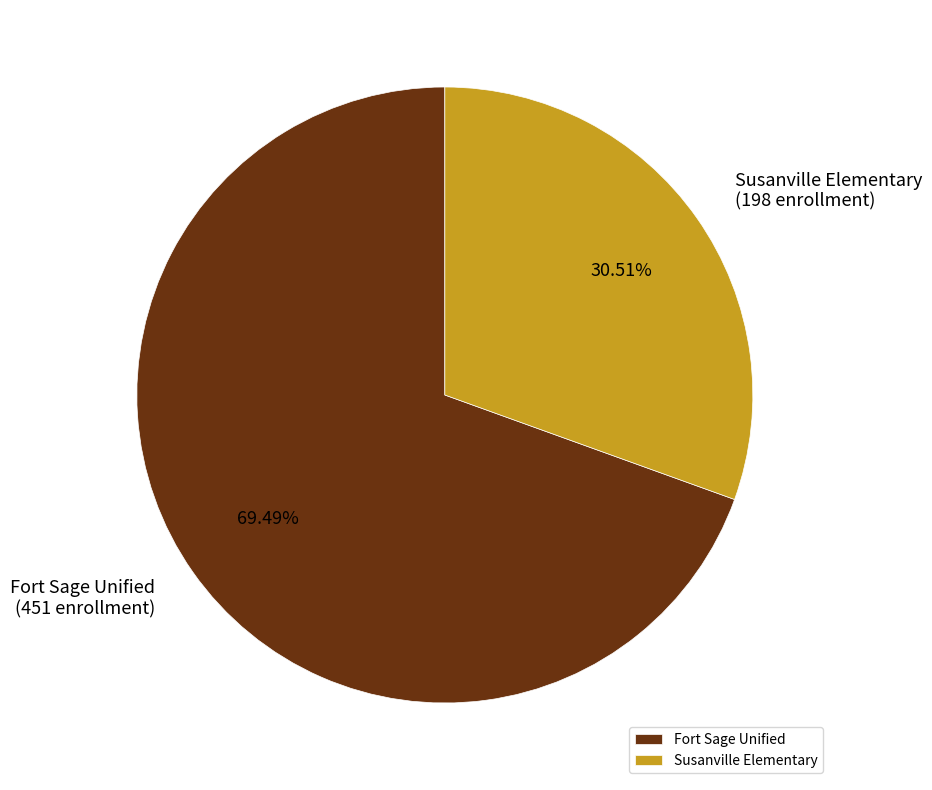

Count the number of slices in the pie.

2